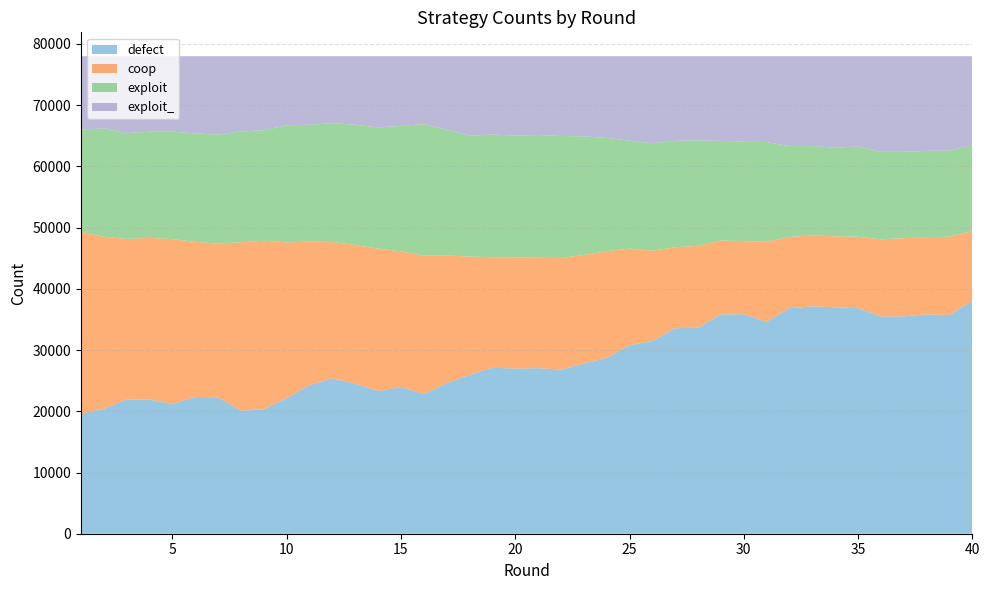

Reading left to right, list all the values displayed in this chart.

defect: 19588	20394	21945	21920	21172	22351	22280	20083	20336	22152	24276	25374	24494	23305	23980	22799	24588	25943	27101	26986	27045	26795	27795	28721	30777	31496	33564	33647	35825	35854	34615	36832	37141	36990	36855	35486	35506	35829	35730	38046
coop: 29715	28115	26198	26412	26954	25325	25105	27518	27524	25432	23450	22278	22662	23257	22151	22625	20861	19332	18063	18157	18030	18223	17754	17420	15798	14743	13226	13387	12066	11934	13077	11658	11577	11585	11652	12600	12765	12626	12783	11375
exploit: 16700	17730	17294	17334	17556	17709	17822	18105	18053	19116	19071	19413	19651	19797	20492	21487	20534	19736	20047	19897	20062	19951	19366	18503	17626	17560	17391	17214	16274	16246	16289	14828	14607	14488	14745	14292	14112	14085	14080	13989
exploit_: 11997	11761	12563	12334	12318	12615	12793	12294	12087	11300	11203	10935	11193	11641	11377	11089	12017	12989	12789	12960	12863	13031	13085	13356	13799	14201	13819	13752	13835	13966	14019	14682	14675	14937	14748	15622	15617	15460	15407	14590